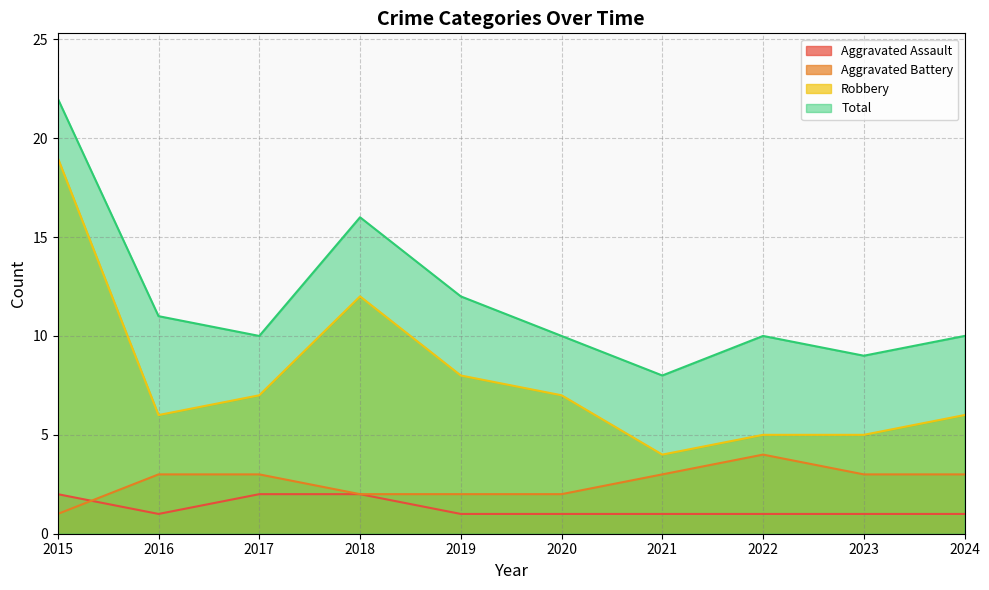

What is the difference between the highest and lowest values at 2019?

11